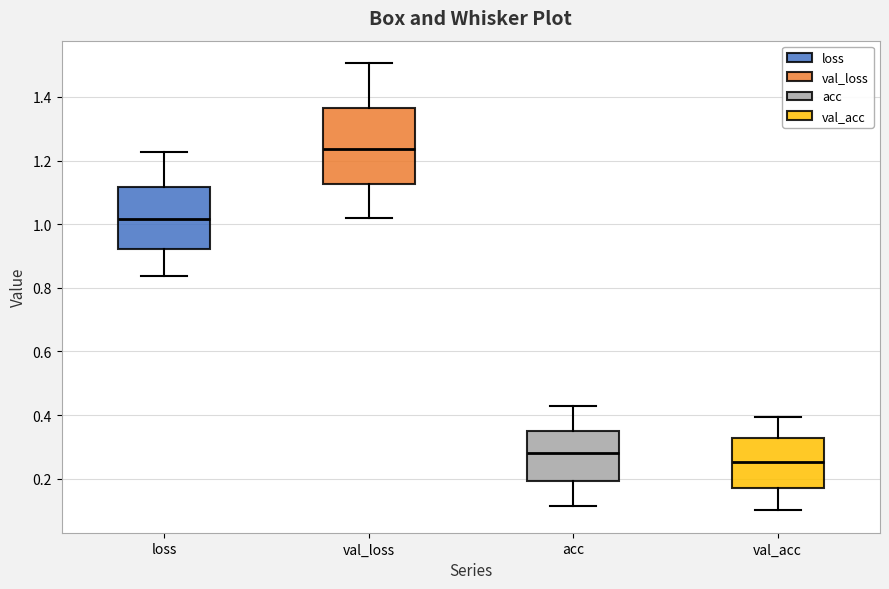

Which box has the lowest median line?

val_acc